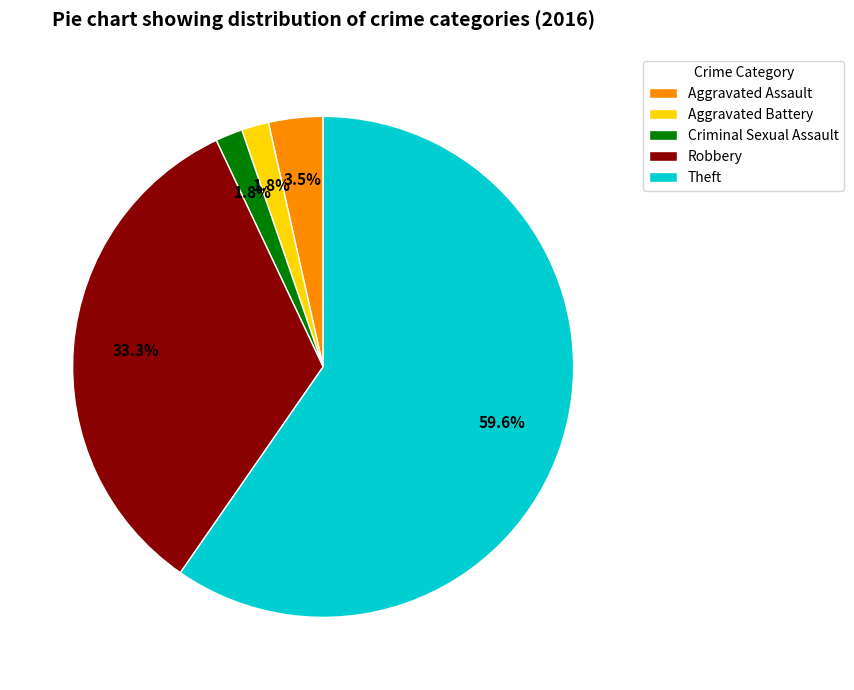

Approximately how many times larger is the value at Criminal Sexual Assault compared to Aggravated Assault?

0.5